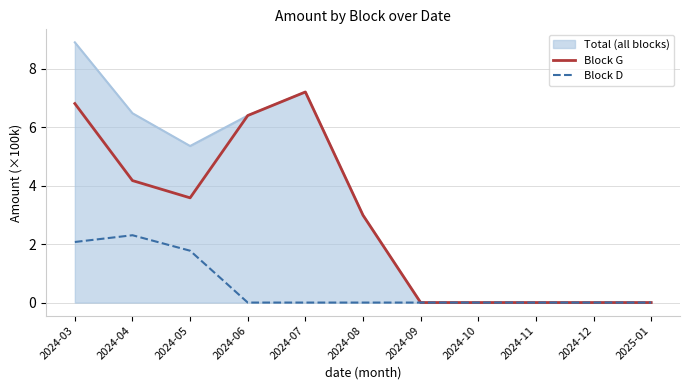

Which category has the highest value in the Block G series?

2024-07